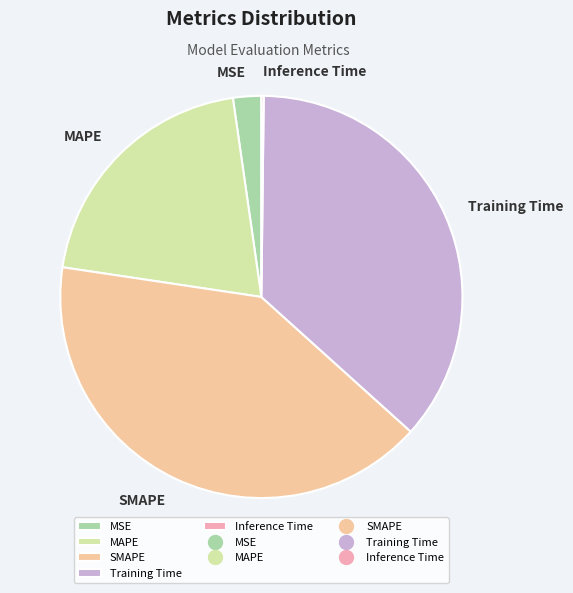

Which has a higher value, SMAPE or MAPE?

SMAPE